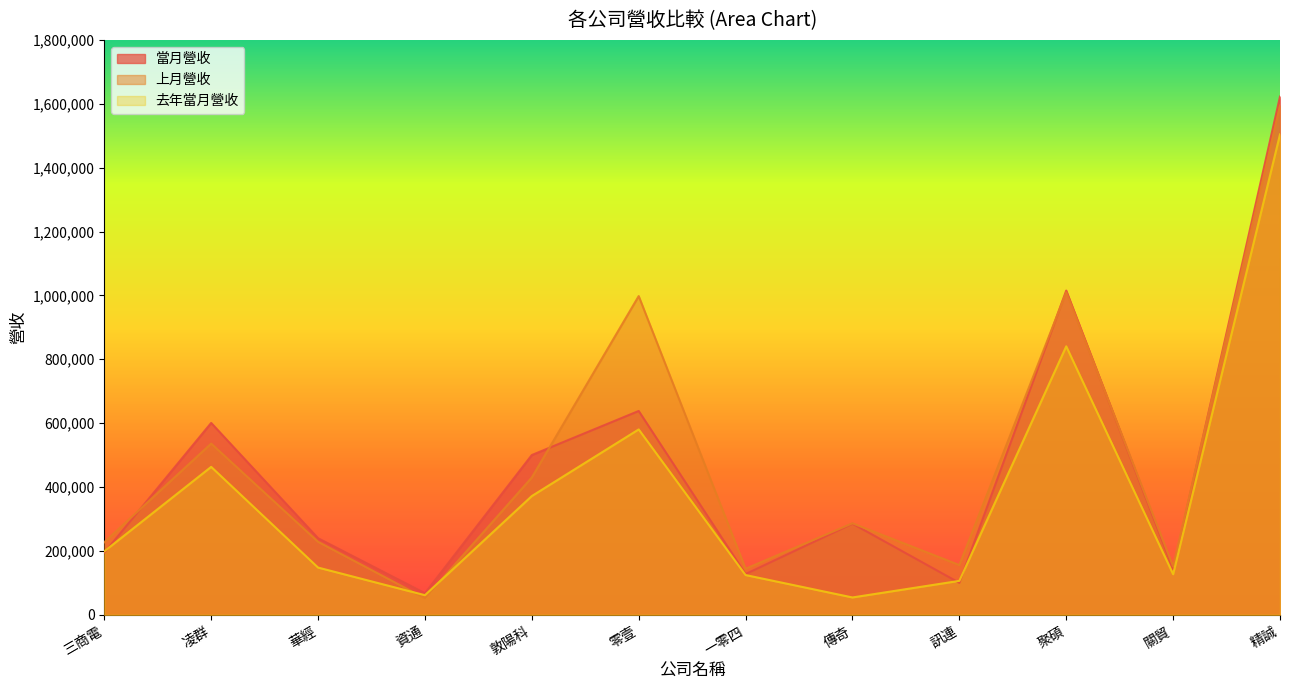

Reading left to right, transcribe all the data shown in this chart.

當月營收: 194259	600722	239796	67537	500176	638138	127598	285352	99960	1015129	143244	1622572
上月營收: 227199	536028	228512	51712	429924	997883	144256	286491	155765	1009899	151395	1594307
去年當月營收: 198646	463132	147884	61362	371757	580378	124416	54264	106234	840539	127027	1504067